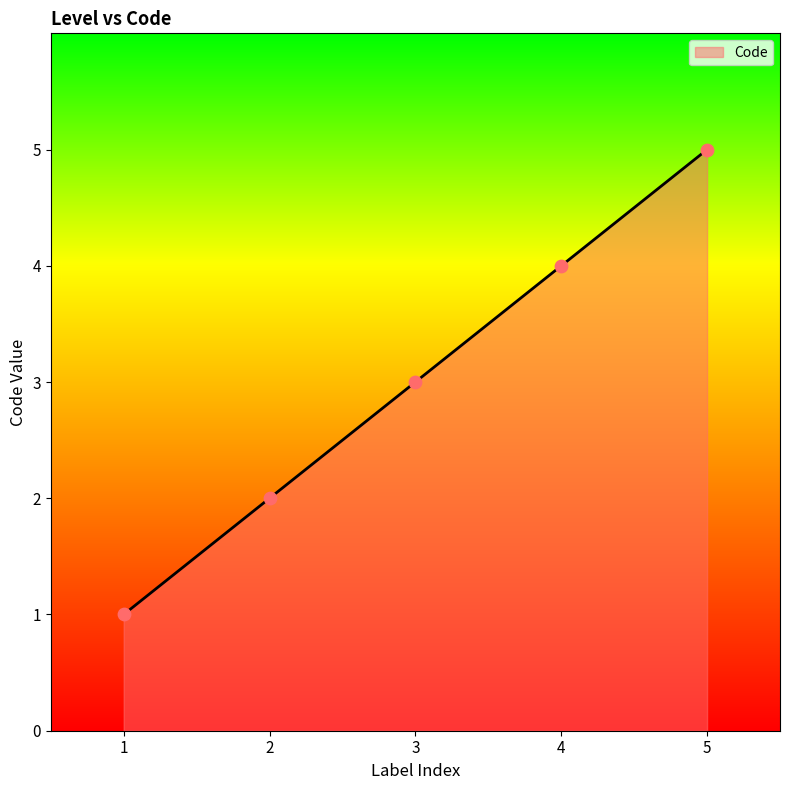

Between 4 and 5, which is larger?

5